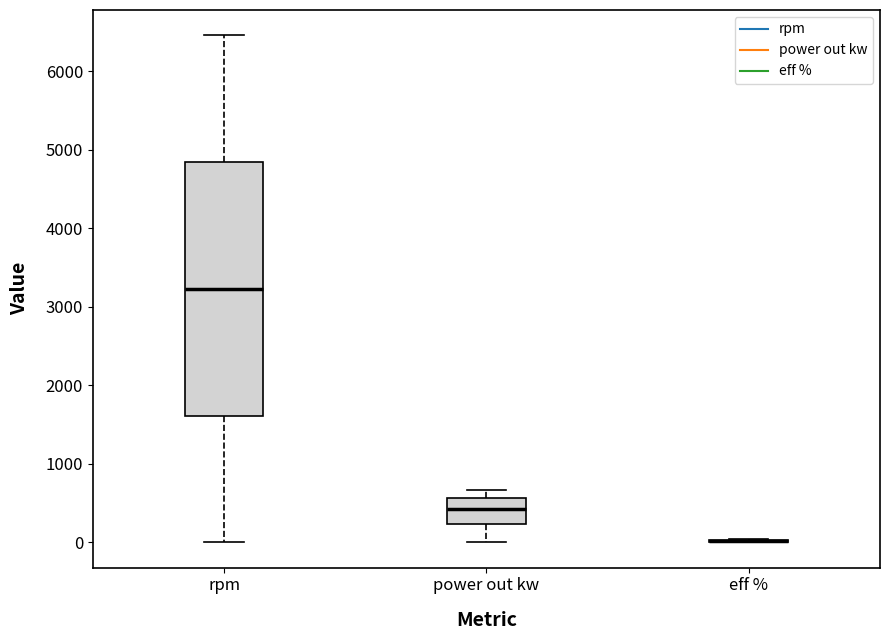

Reading left to right, read every box against the y-axis: the position of its median line, the range the box covers, and the ends of its whiskers. The values are not printed on the chart, so give them approximately, as read against the axis.

rpm: median 3200, box 1600 to 4800, whiskers 0 to 6500
power out kw: median 400, box 200 to 600, whiskers 0 to 700
eff %: box collapsed to a line at 0, whiskers 0 to 0